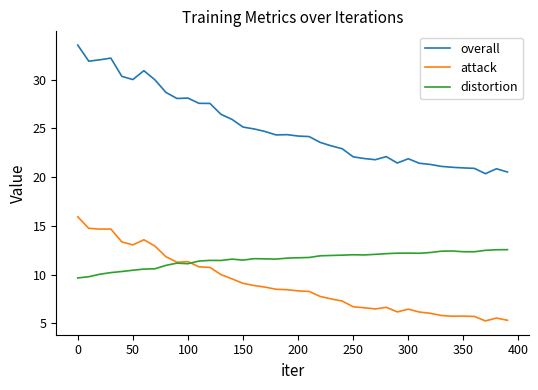

True or false: overall and distortion intersect in this chart.

False